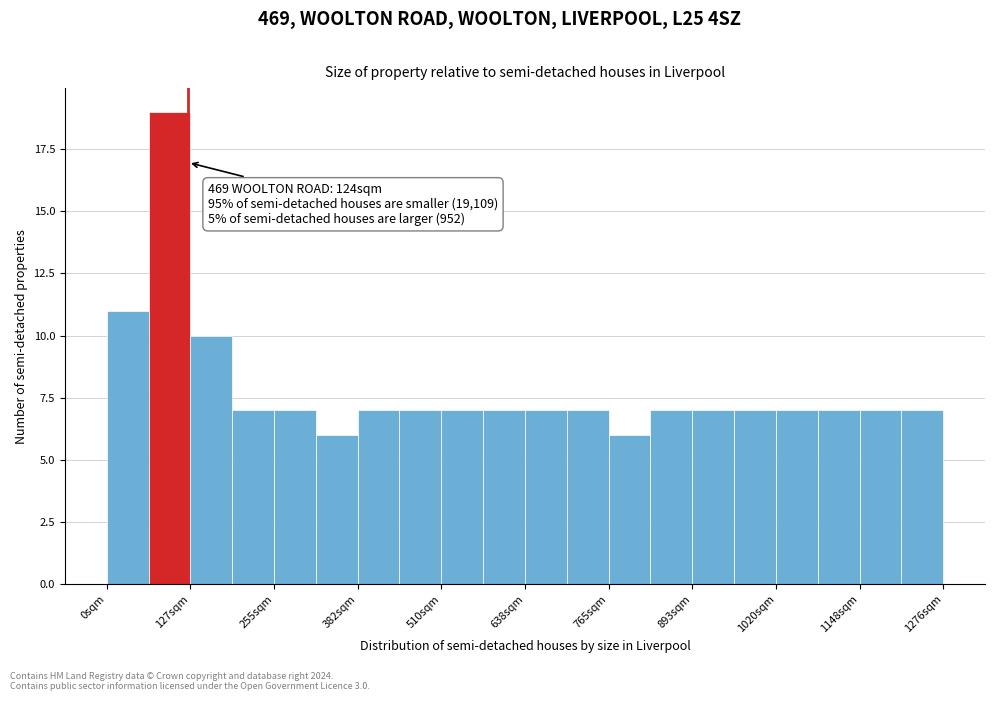

Around what value on the x-axis is the tallest bar? Give the approximate position of its centre, as read against the axis.

100